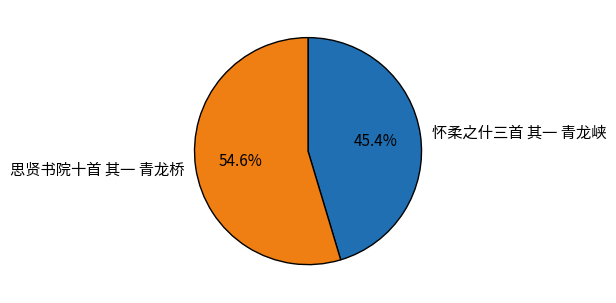

Rank the categories by value from lowest to highest.

怀柔之什三首 其一 青龙峡, 思贤书院十首 其一 青龙桥